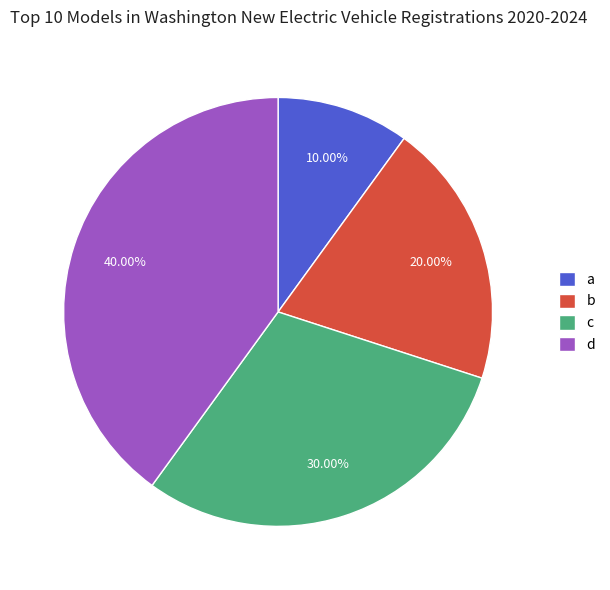

To the nearest percent, what percentage of the pie is c?

30%